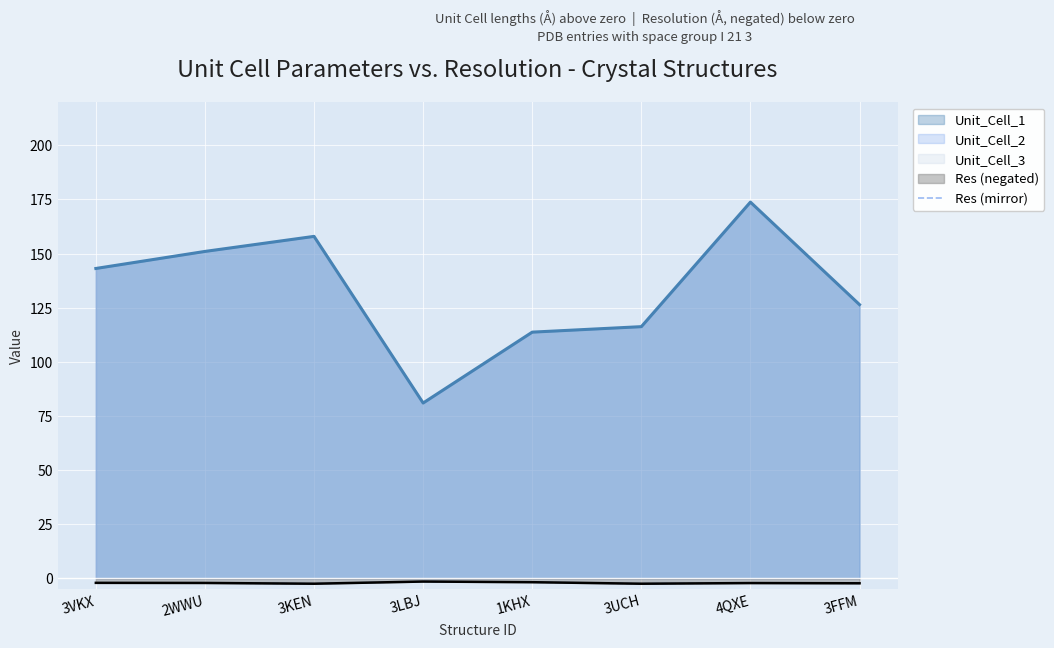

What is the smallest value displayed?

-2.5